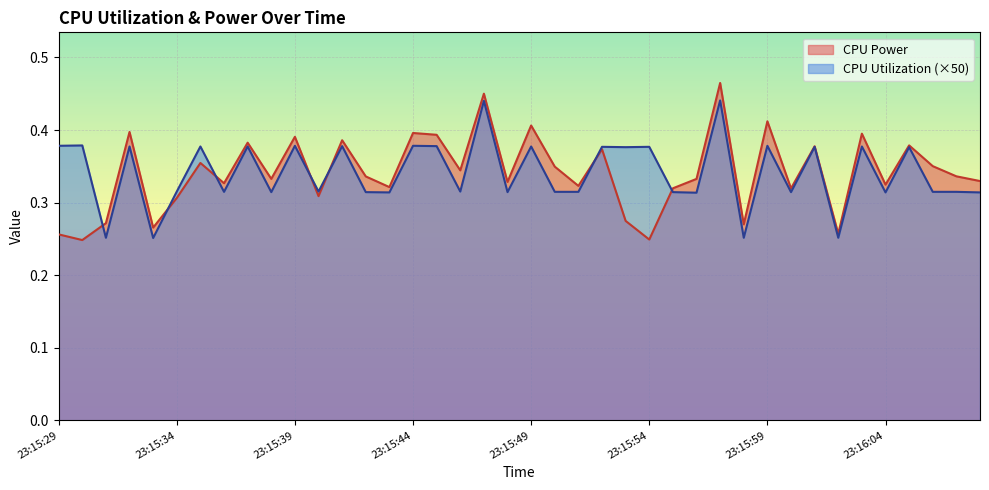

In CPU Power, how many points are higher than both neighbors (excluding endpoints)?

14